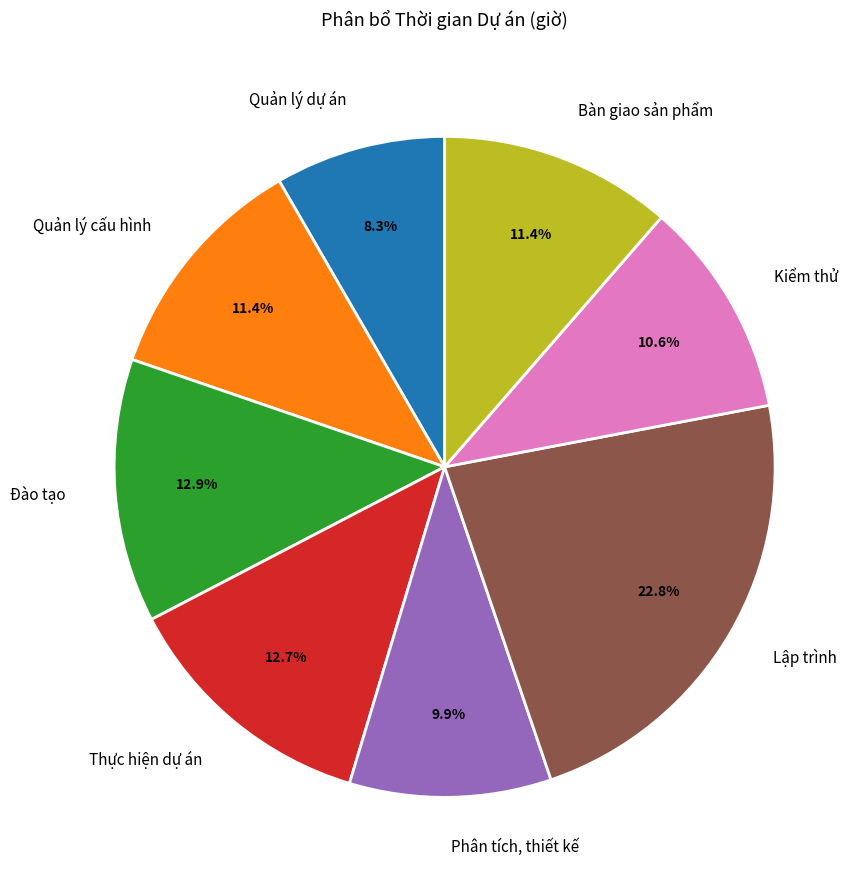

Is Bàn giao sản phẩm the majority of the pie?

No